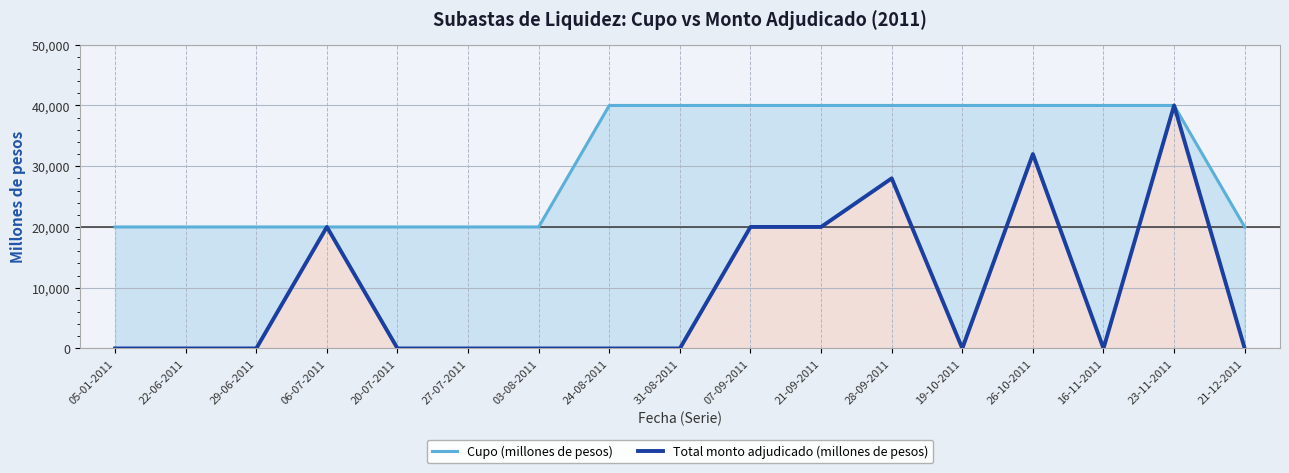

Which has a higher value, 22-06-2011 or 16-11-2011?

16-11-2011